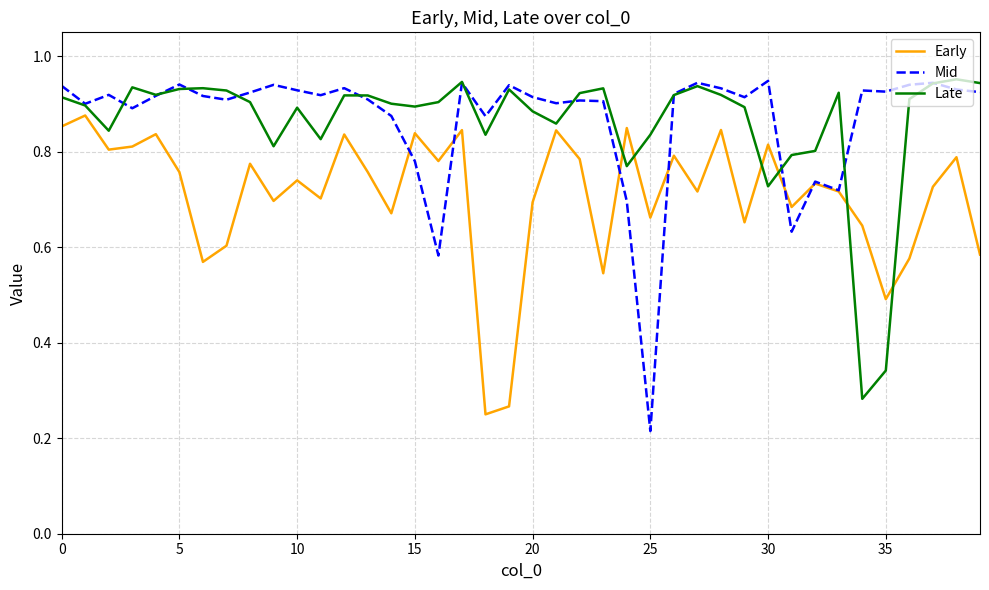

After their last crossing, which series has the higher values: Early or Late?

Late